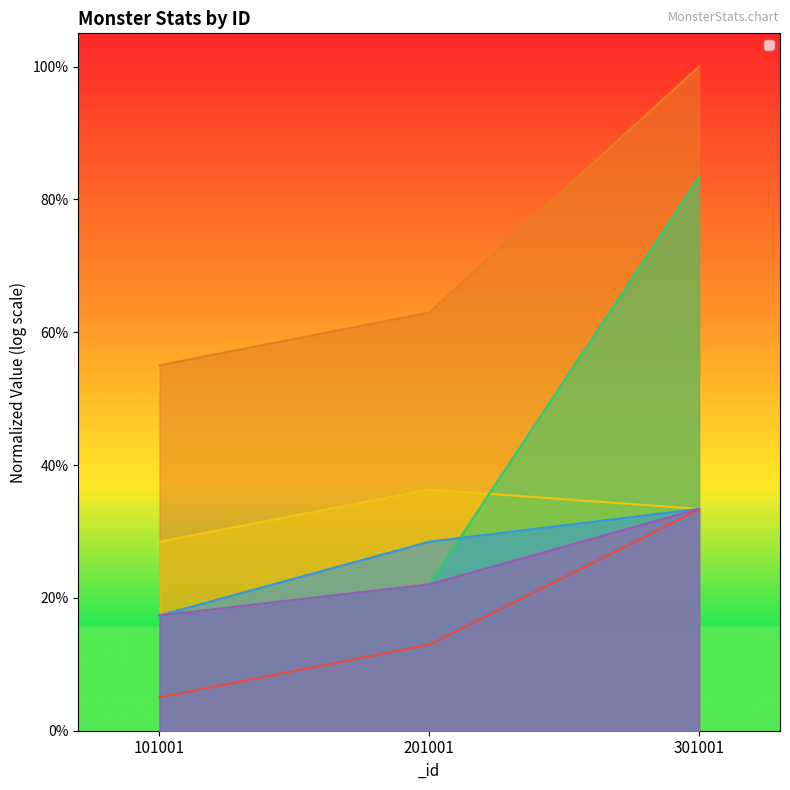

List the labels in order of _level value, smallest first.

101001, 201001, 301001